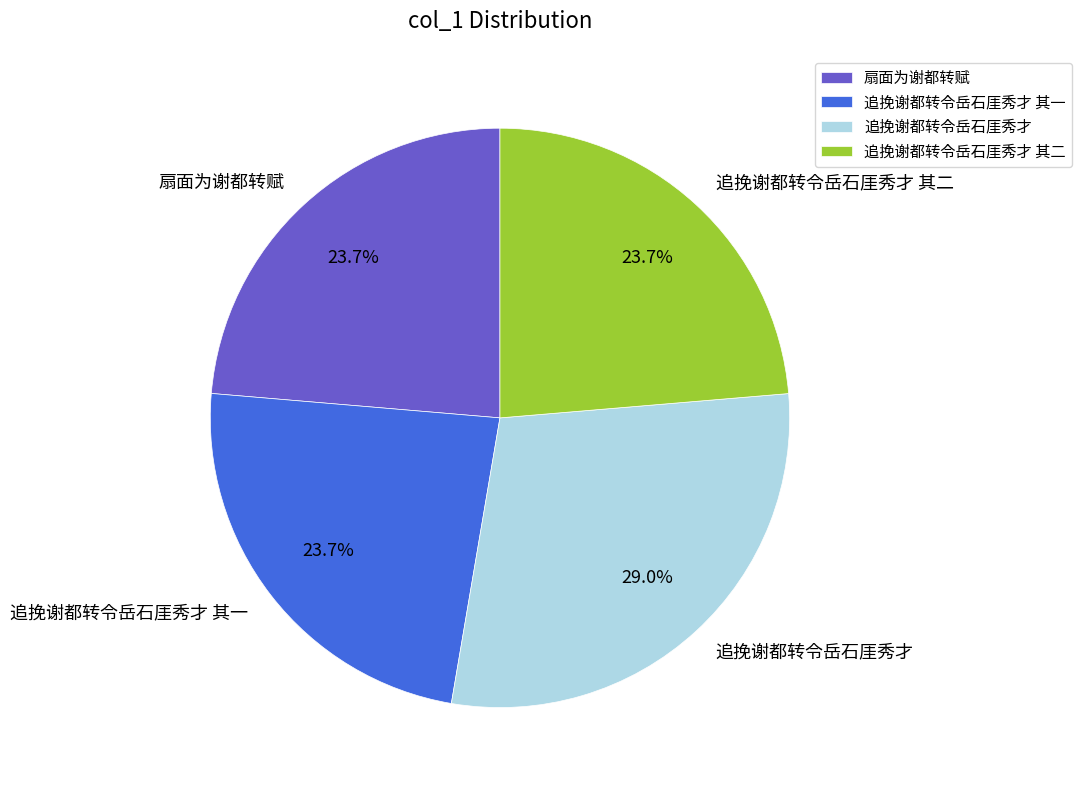

What portion of the pie excludes 追挽谢都转令岳石厓秀才 其二?

76.3%